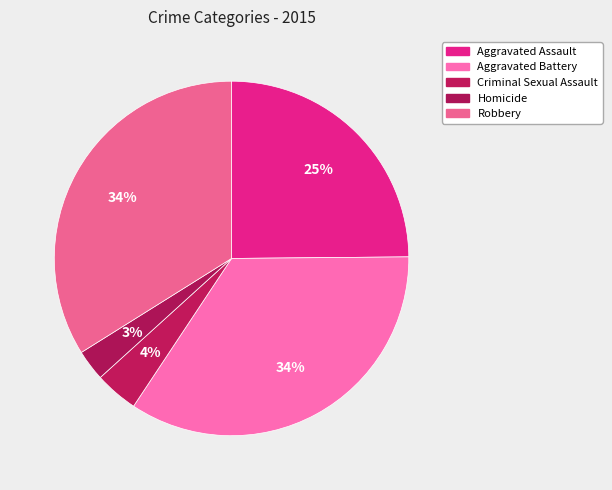

How many segments does this pie chart have?

5